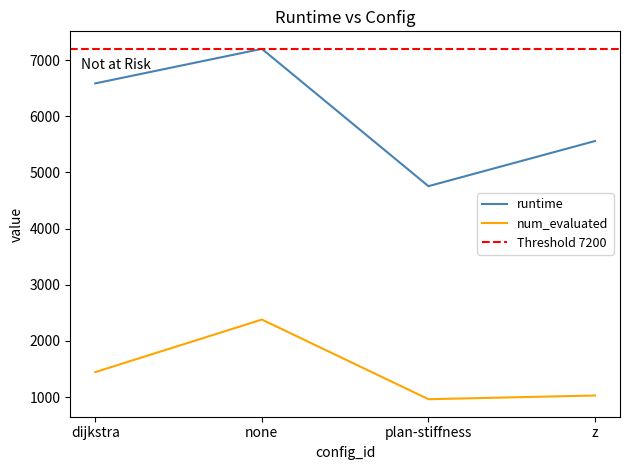

The value of runtime at z is 5558.7. True or false?

True